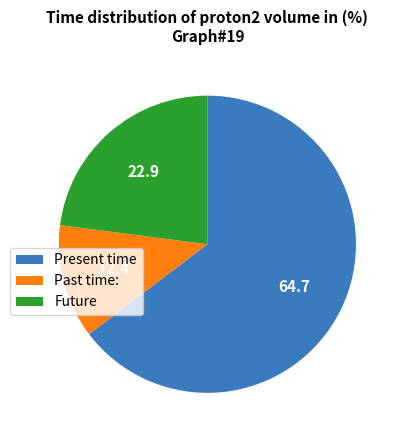

What is the ratio of the value at Present time to the value at Past time:?

5.2